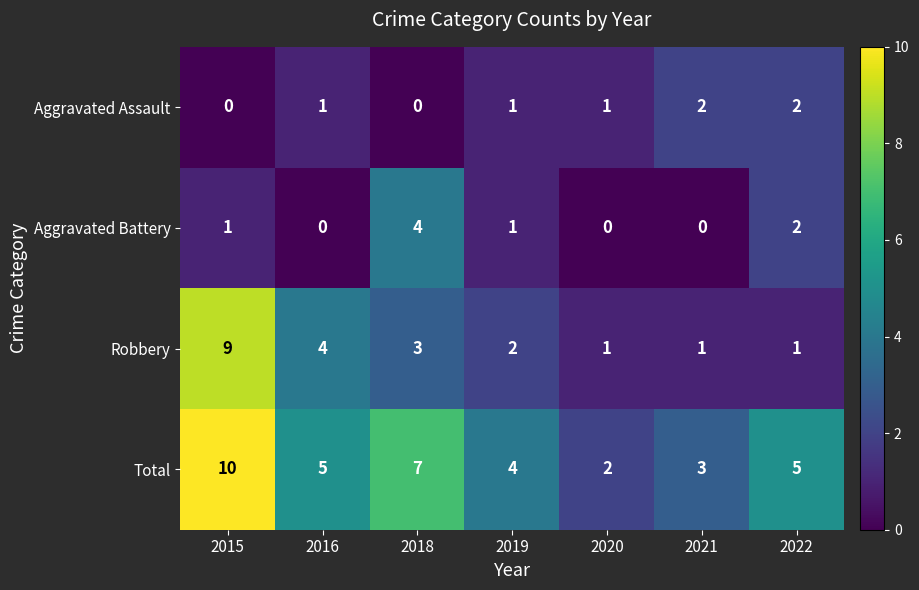

Reading left to right, transcribe all the data shown in this chart.

Aggravated Assault: 0	1	0	1	1	2	2
Aggravated Battery: 1	0	4	1	0	0	2
Robbery: 9	4	3	2	1	1	1
Total: 10	5	7	4	2	3	5